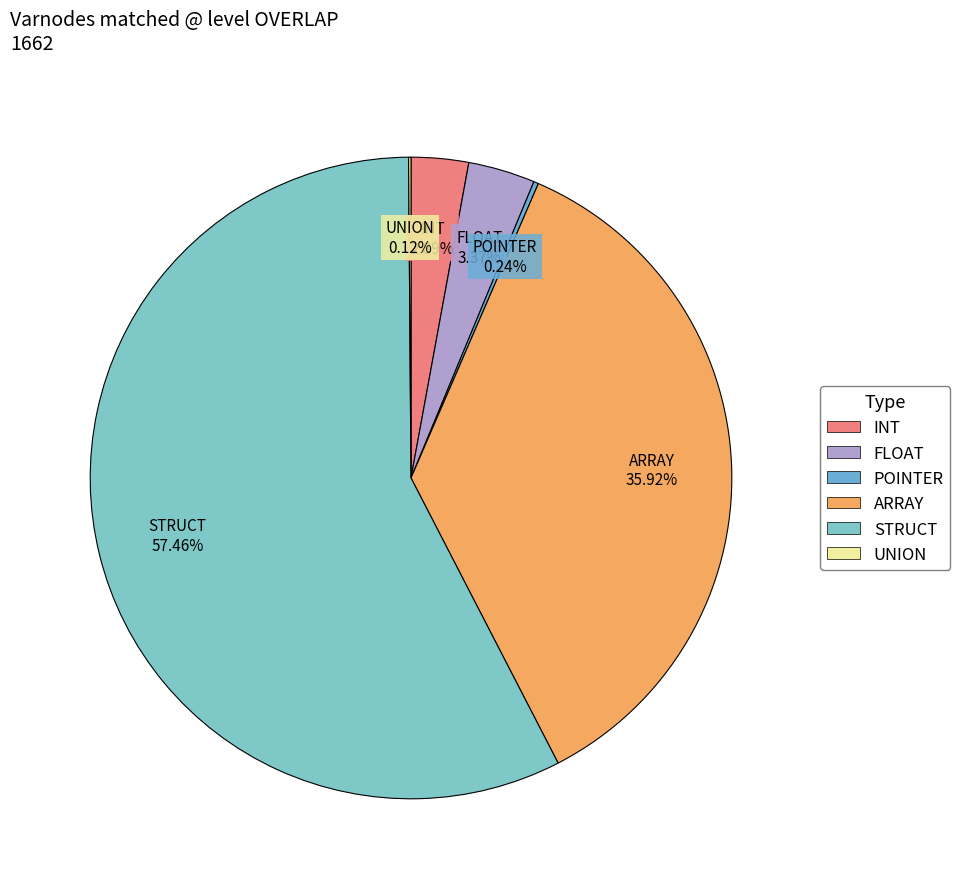

Which slice is the largest?

STRUCT